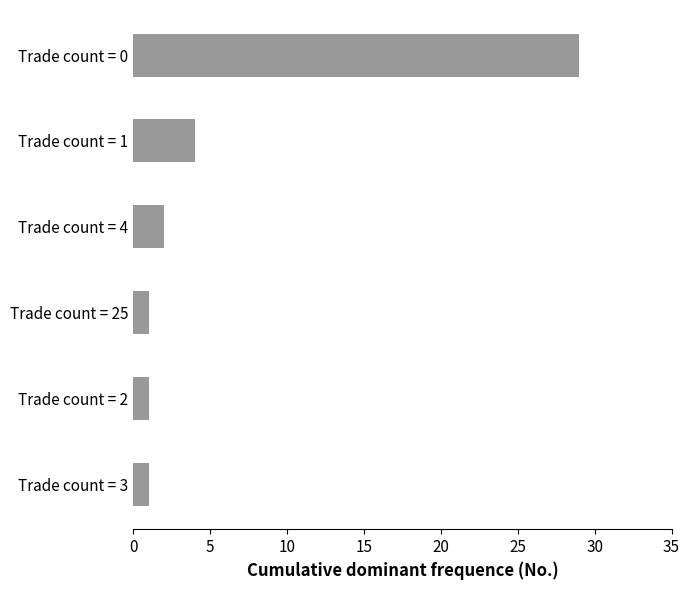

The value at Trade count = 2 is 1. True or false?

True